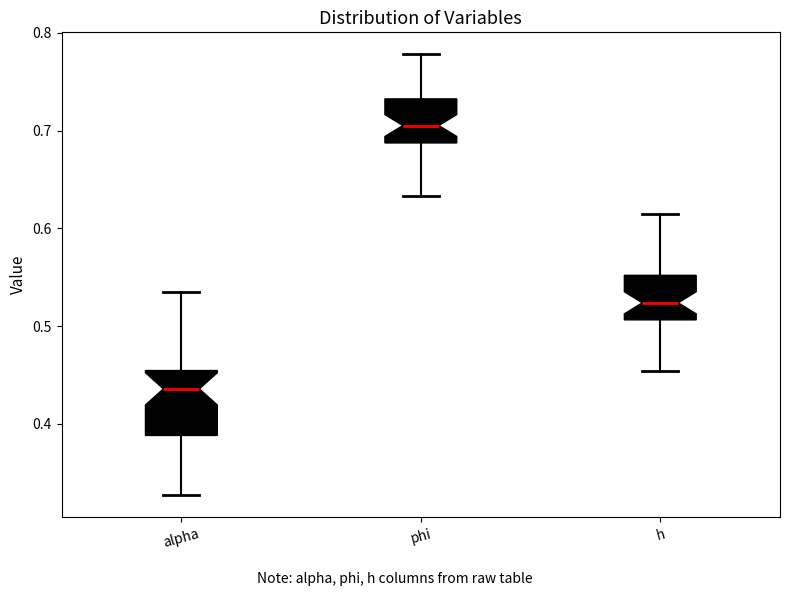

Reading left to right, transcribe this box plot: for each box, give where its median line is, the range the box spans, and where its two whiskers end, as read against the y-axis. The values are not printed on the chart, so give them approximately, as read against the axis.

alpha: median 0.44, box 0.39 to 0.45, whiskers 0.33 to 0.53
phi: median 0.71, box 0.69 to 0.73, whiskers 0.63 to 0.78
h: median 0.52, box 0.51 to 0.55, whiskers 0.45 to 0.61